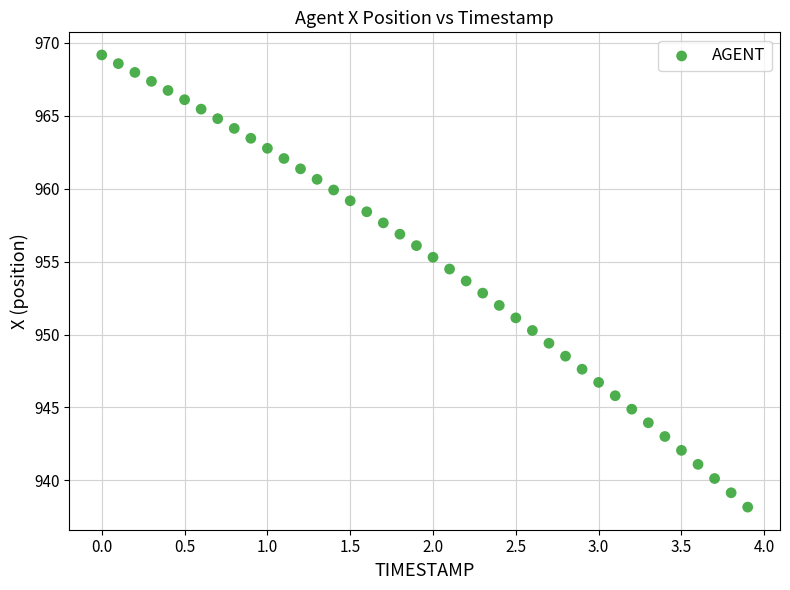

What is the range of X values (max minus min)?

3.9